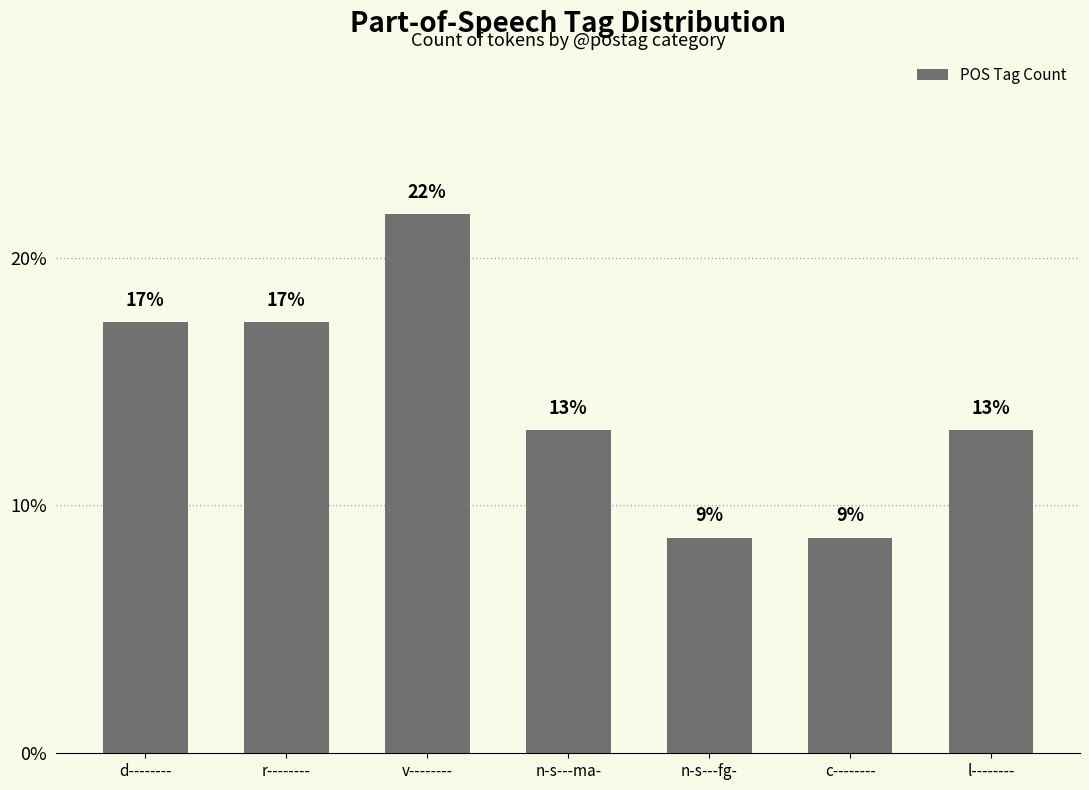

What value does the data have at n-s---fg-?

8.7